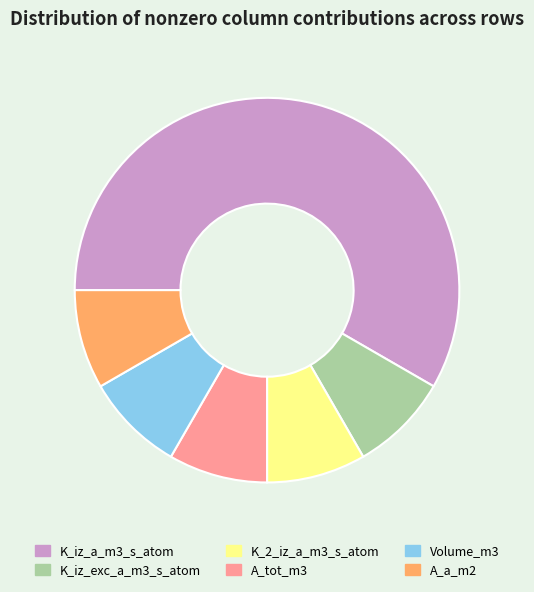

Is it true that K_iz_a_m3_s_atom is 58% of the pie?

True